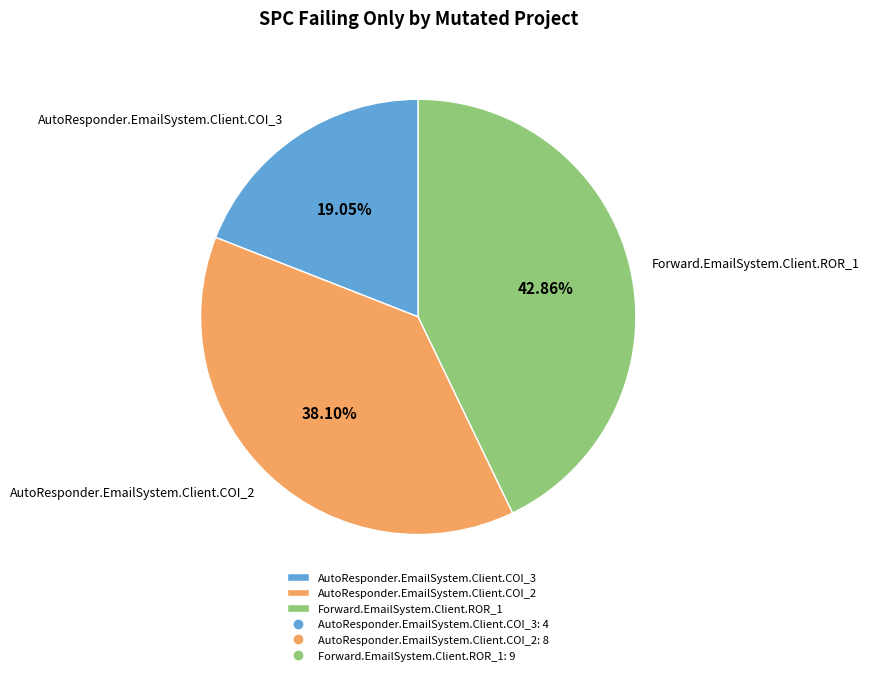

To the nearest percent, what is the difference between the AutoResponder.EmailSystem.Client.COI_3 and AutoResponder.EmailSystem.Client.COI_2 slice percentages?

19%